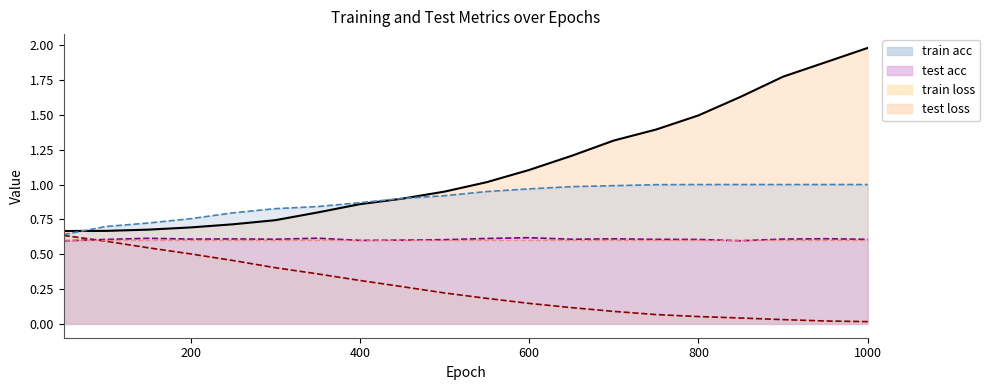

List the series in order of their overall mean, lowest first.

train loss, test acc, train acc, test loss